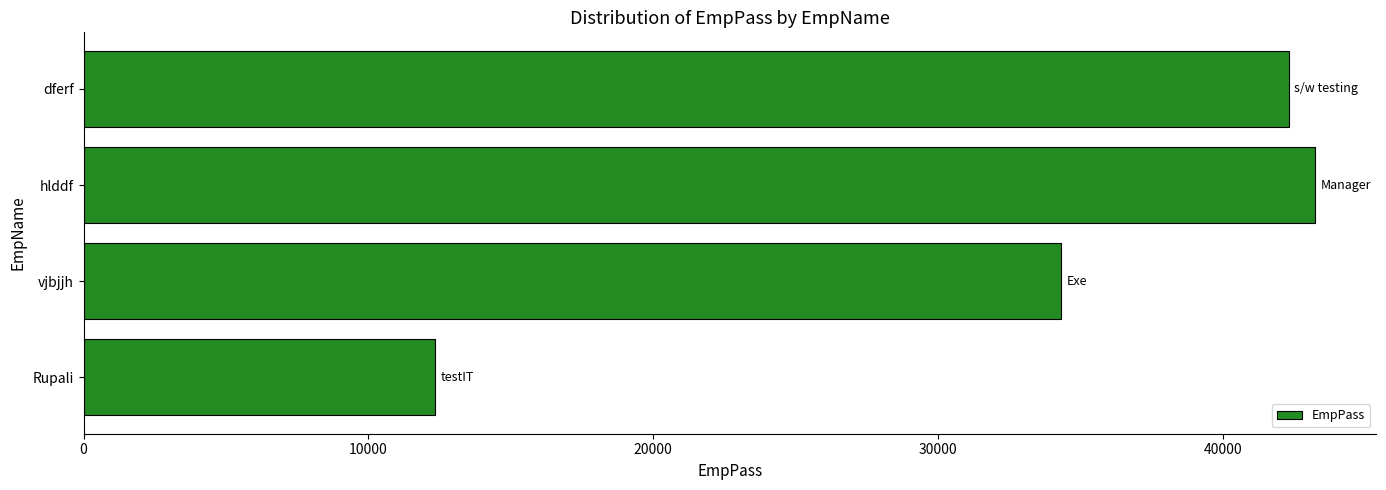

What is the average value?

33054